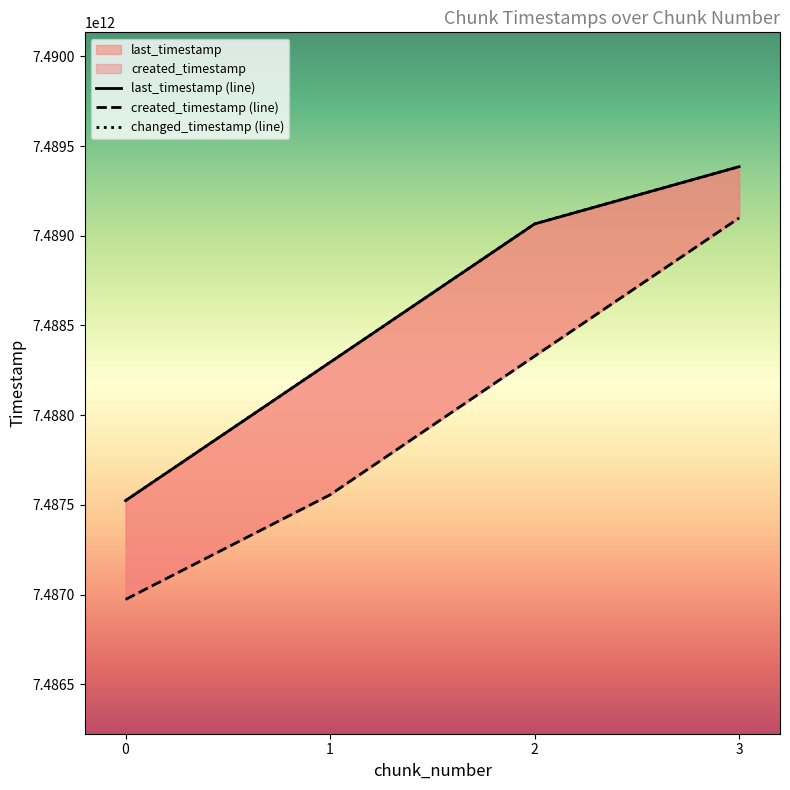

Between 1 and 3, which series saw the biggest shift?

created_timestamp (line)